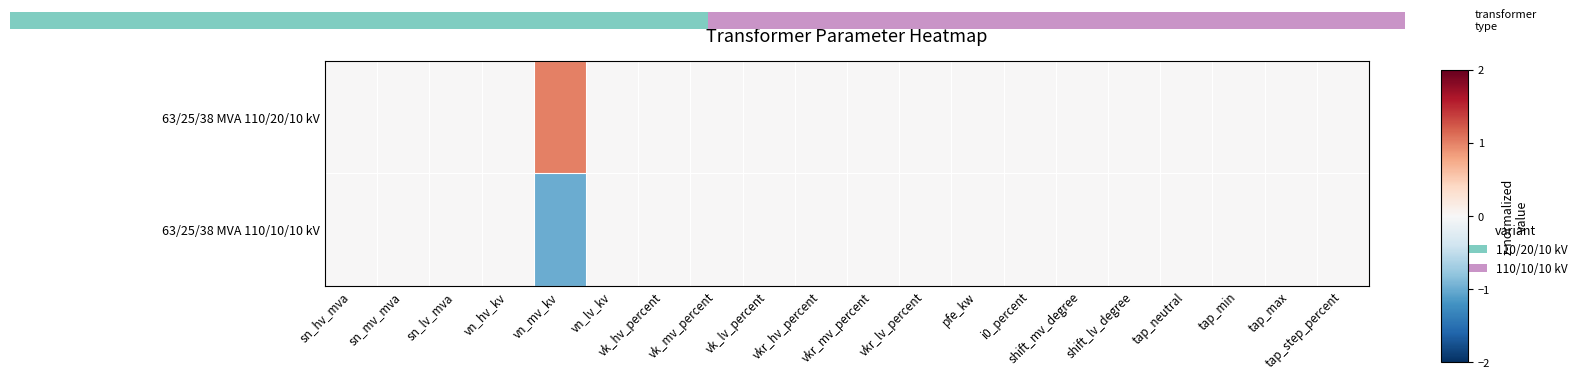

The 63/25/38 MVA 110/20/10 kV series shows 0 at sn_hv_mva. True or false?

False